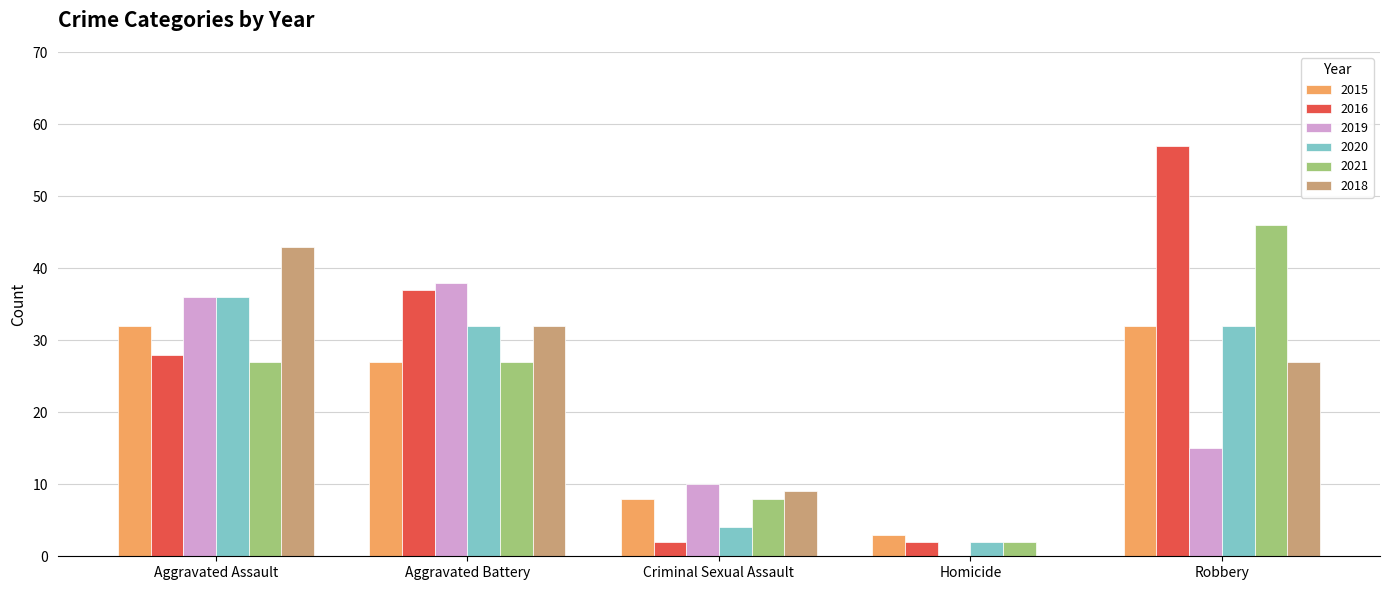

Which series has the largest range (max minus min)?

2016